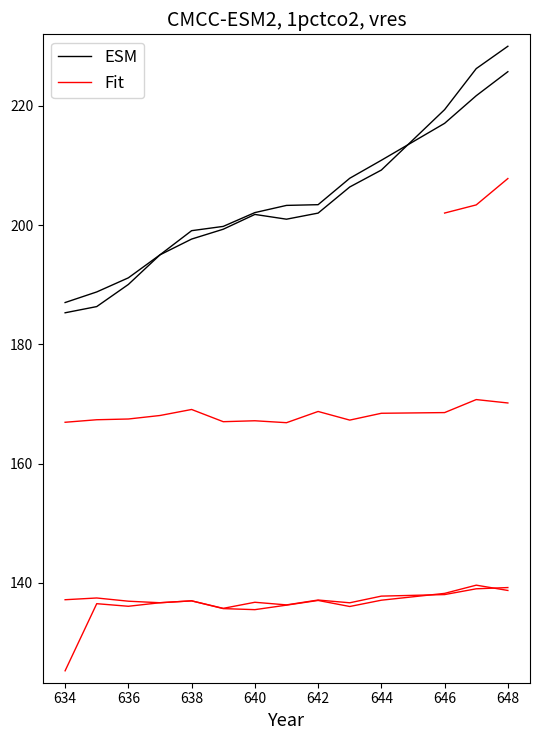

What is the difference between the maximum and minimum values in the Fit series?

14.0